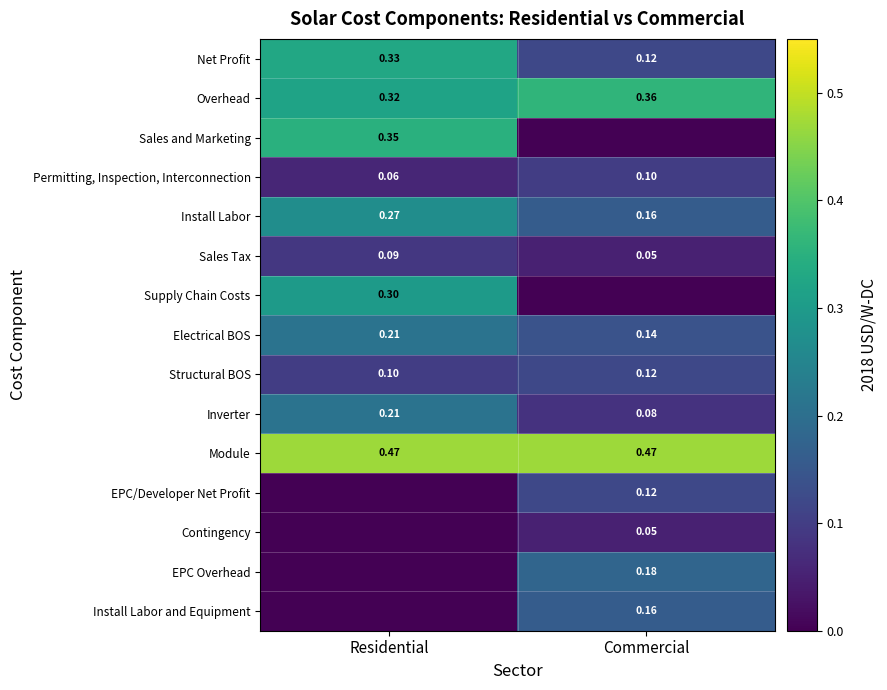

Rank the categories by Permitting, Inspection, Interconnection value from highest to lowest.

Commercial, Residential